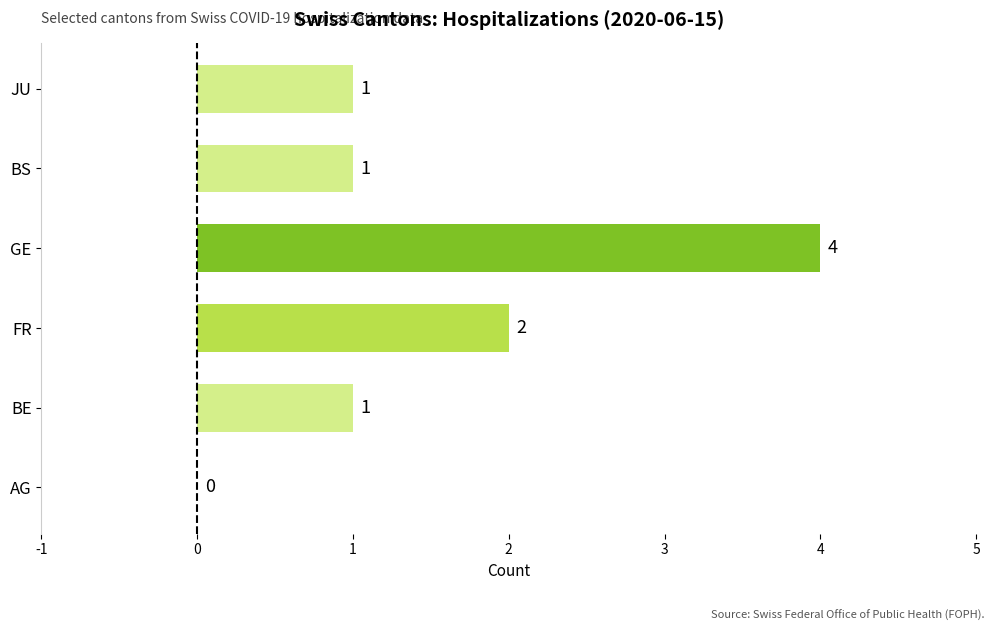

What is the change in value from BE to FR?

+1